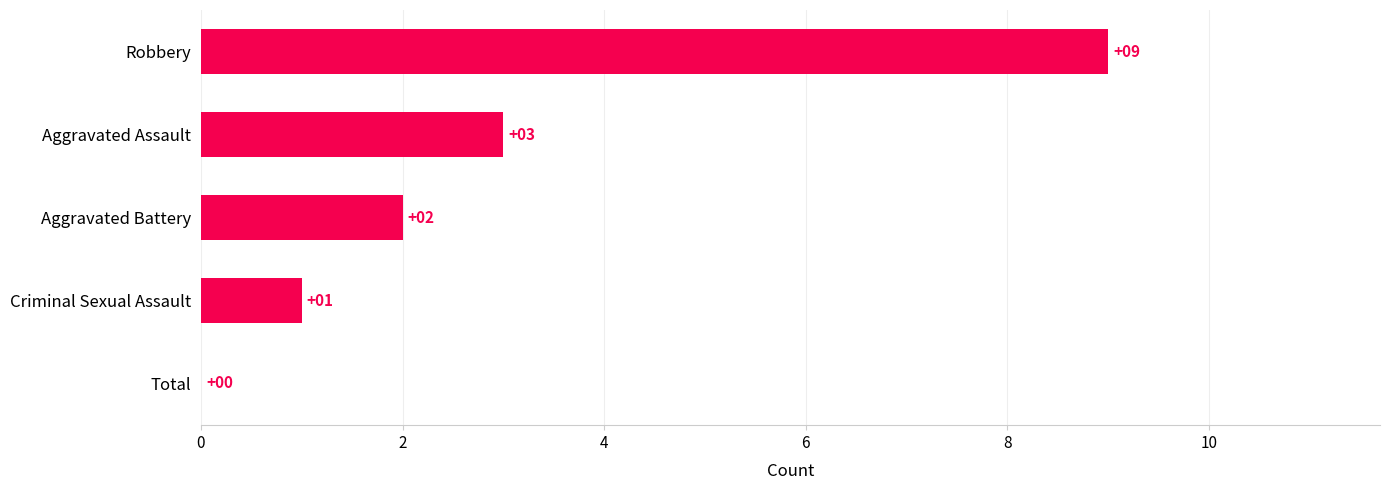

What is the sum of all values?

15